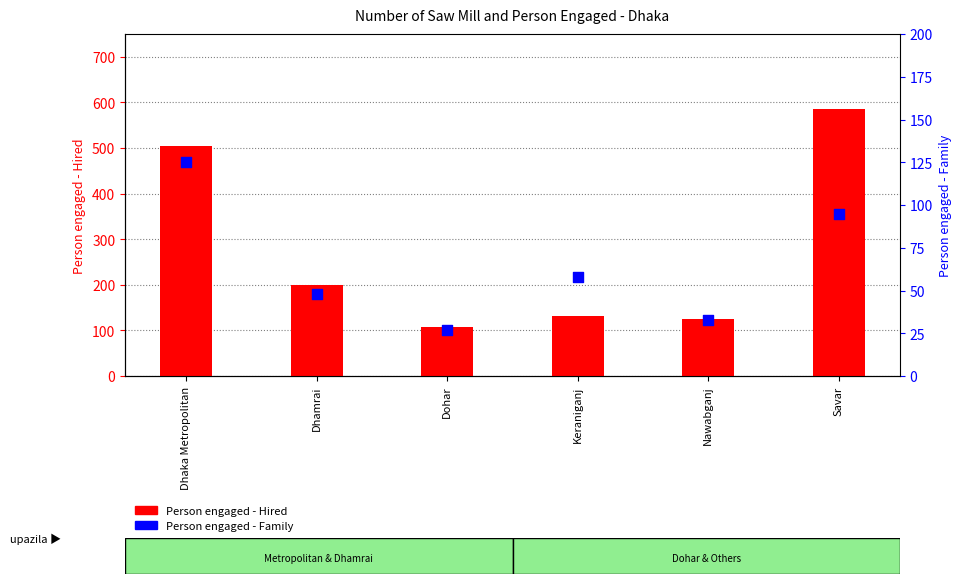

Which series has the widest spread of Y values?

Person engaged - Hired